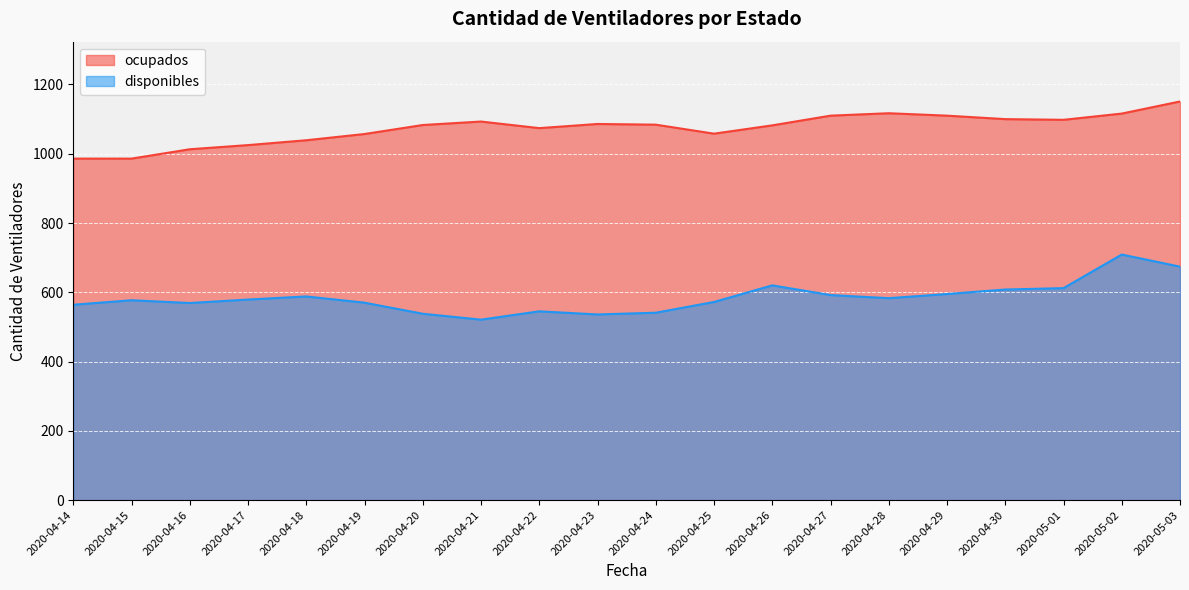

Reading left to right, transcribe all the data shown in this chart.

disponibles: 564	577	569	579	588	570	538	521	545	536	541	572	620	592	583	595	608	612	709	674
ocupados: 986	986	1013	1025	1039	1057	1083	1093	1074	1086	1084	1058	1082	1110	1117	1110	1100	1098	1116	1151